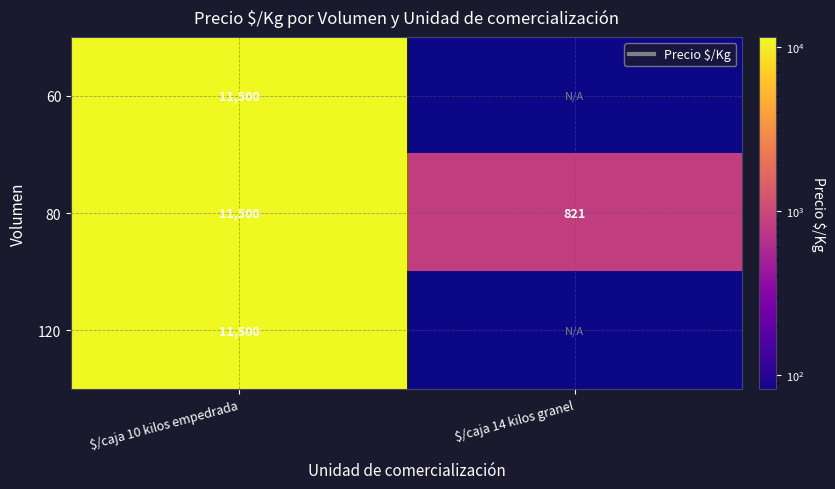

What is the sum of all 80 values?

12321.0